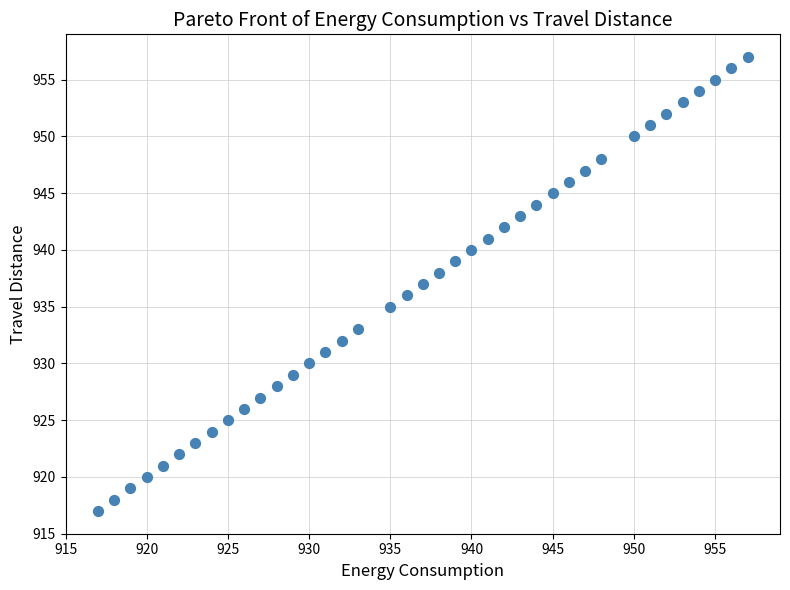

What is the range of Y values (max minus min)?

40